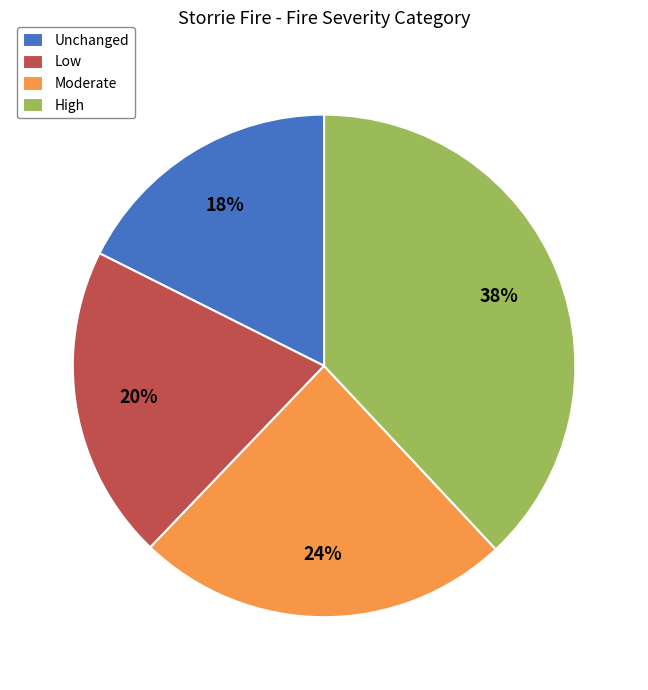

Which category has the smallest portion of the pie?

Unchanged